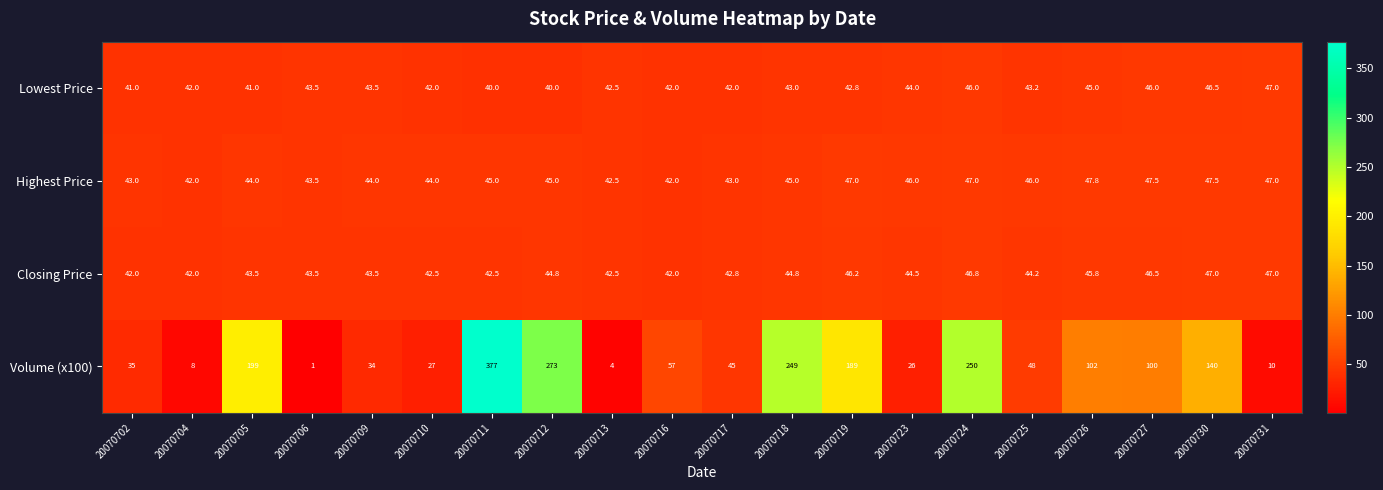

Where does the Volume (x100) series first go above 57?

20070705